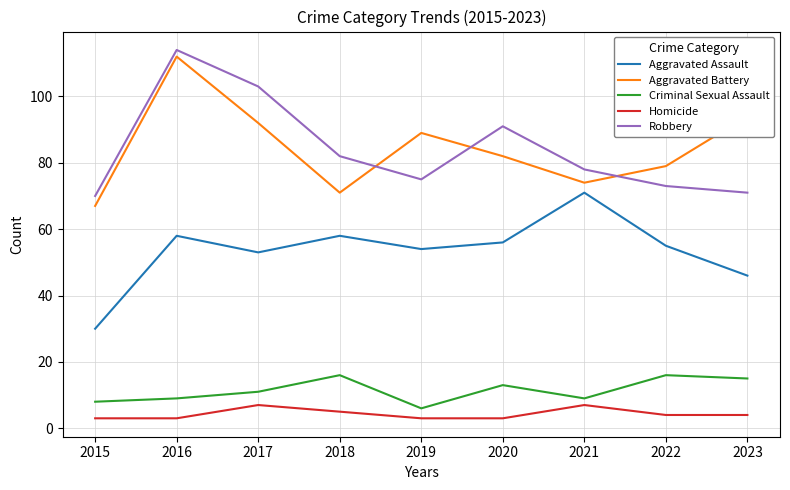

True or false: Robbery and Homicide cross at least once.

False